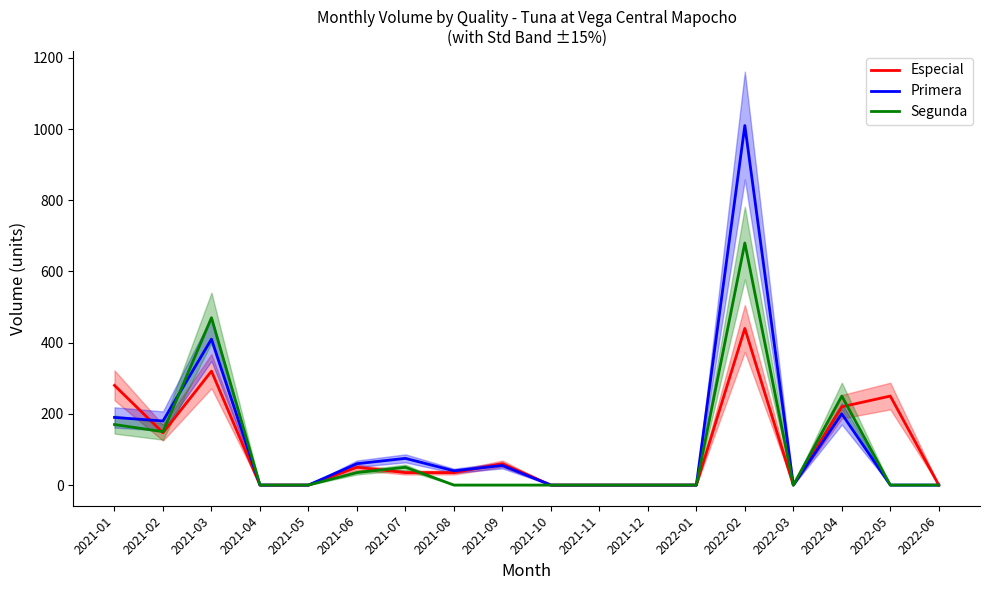

Reading left to right, transcribe all the data shown in this chart.

Especial: 2021-01=280	2021-02=147	2021-03=320	2021-04=0	2021-05=0	2021-06=50	2021-07=35	2021-08=35	2021-09=60	2021-10=0	2021-11=0	2021-12=0	2022-01=0	2022-02=440	2022-03=0	2022-04=220	2022-05=250	2022-06=0
Primera: 2021-01=190	2021-02=180	2021-03=410	2021-04=0	2021-05=0	2021-06=60	2021-07=75	2021-08=40	2021-09=55	2021-10=0	2021-11=0	2021-12=0	2022-01=0	2022-02=1010	2022-03=0	2022-04=200	2022-05=0	2022-06=0
Segunda: 2021-01=170	2021-02=150	2021-03=470	2021-04=0	2021-05=0	2021-06=35	2021-07=50	2021-08=0	2021-09=0	2021-10=0	2021-11=0	2021-12=0	2022-01=0	2022-02=680	2022-03=0	2022-04=250	2022-05=0	2022-06=0